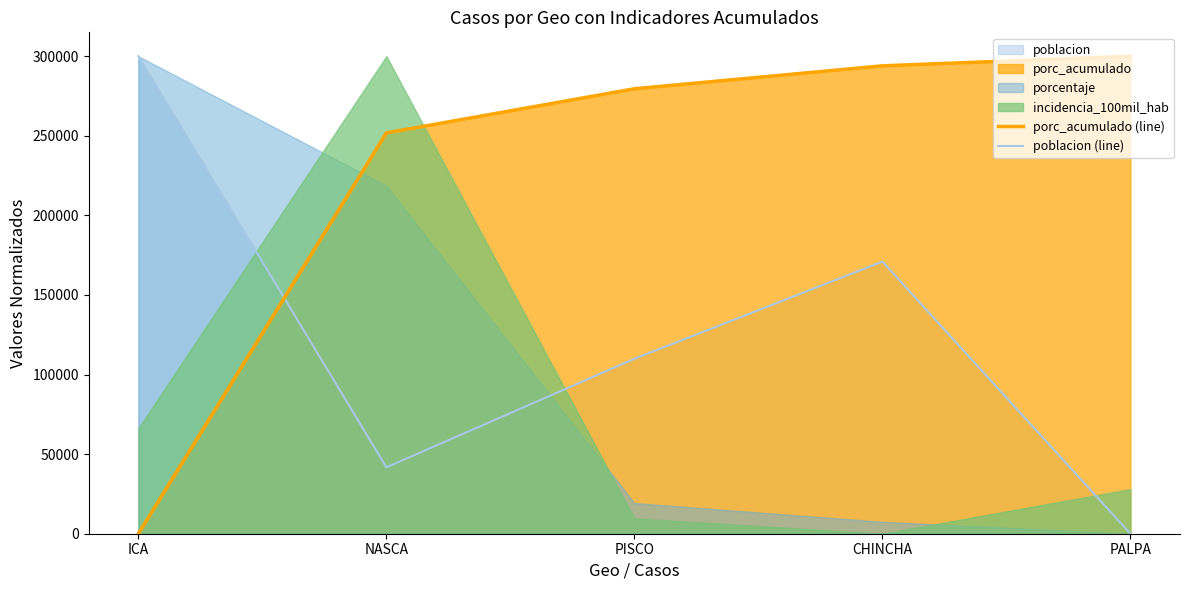

Which category has the highest value across all series?

ICA